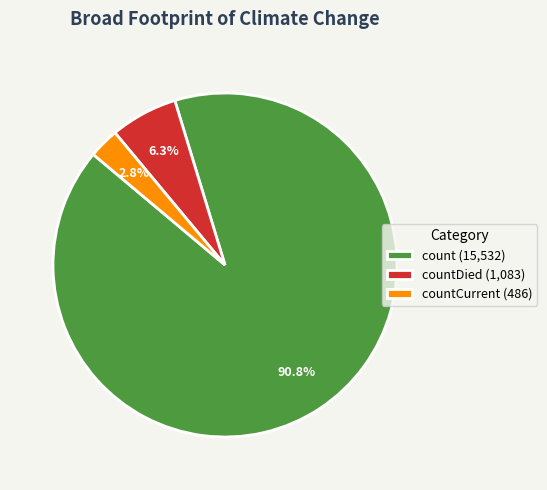

Which category accounts for the majority?

count (15,532)